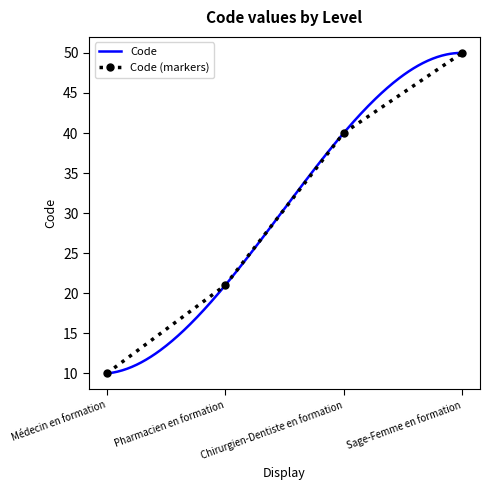

Which has a higher value, Médecin en formation or Chirurgien-Dentiste en formation?

Chirurgien-Dentiste en formation